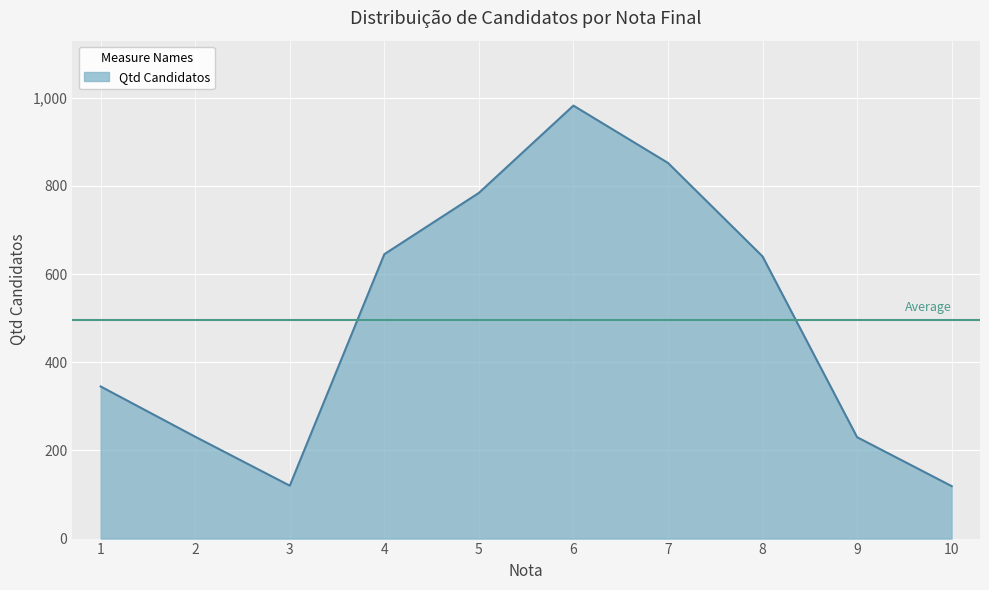

True or false: there are more than 1 points higher than both neighbors.

False